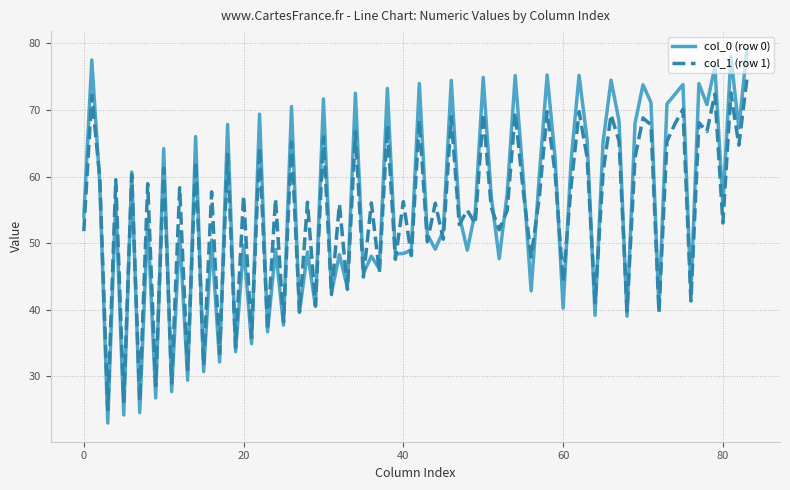

What is the maximum value for col_0 (row 0)?

79.0